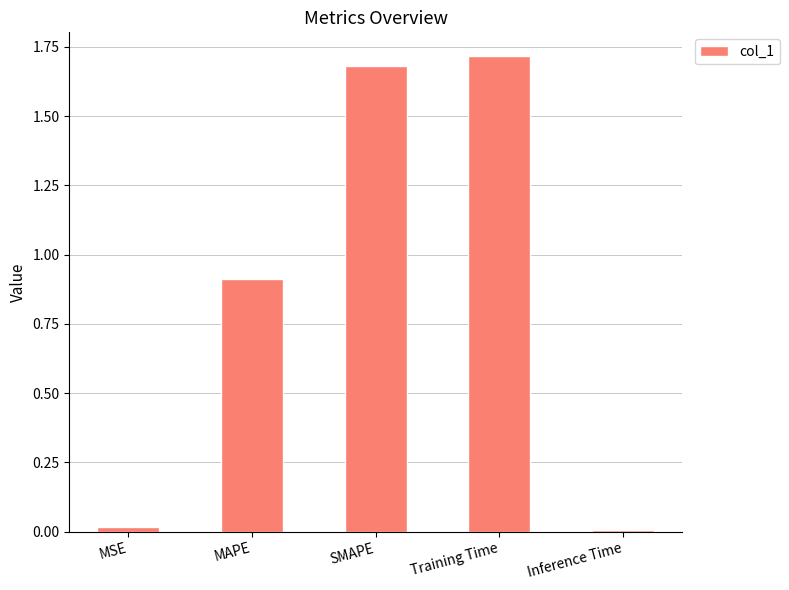

Between MAPE and Inference Time, which is larger?

MAPE